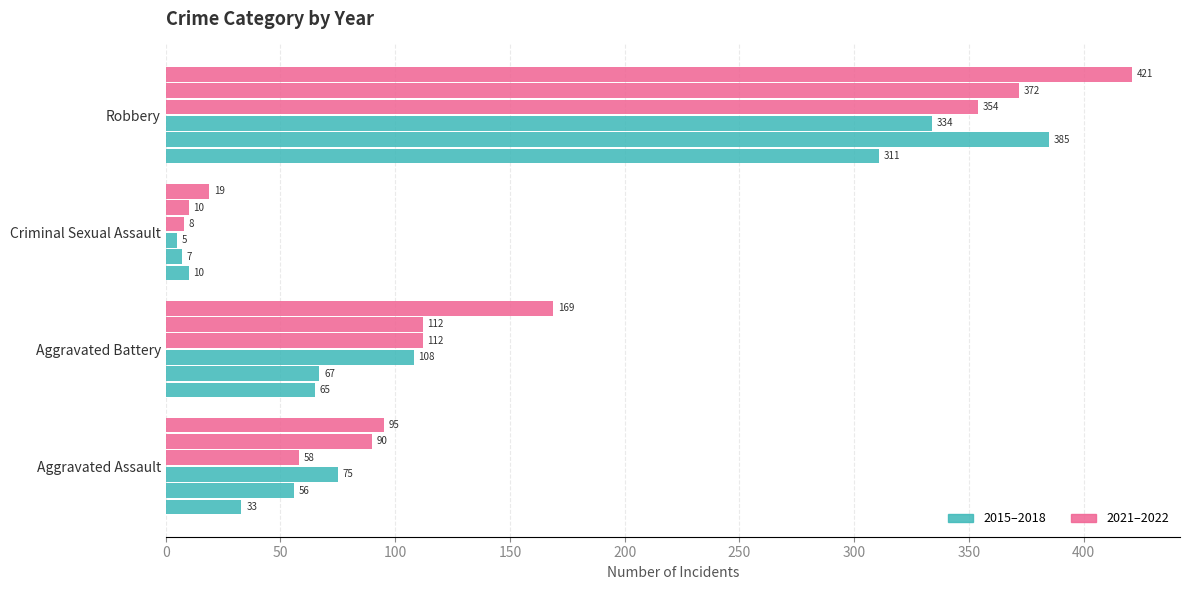

How many data points does each series have?

4